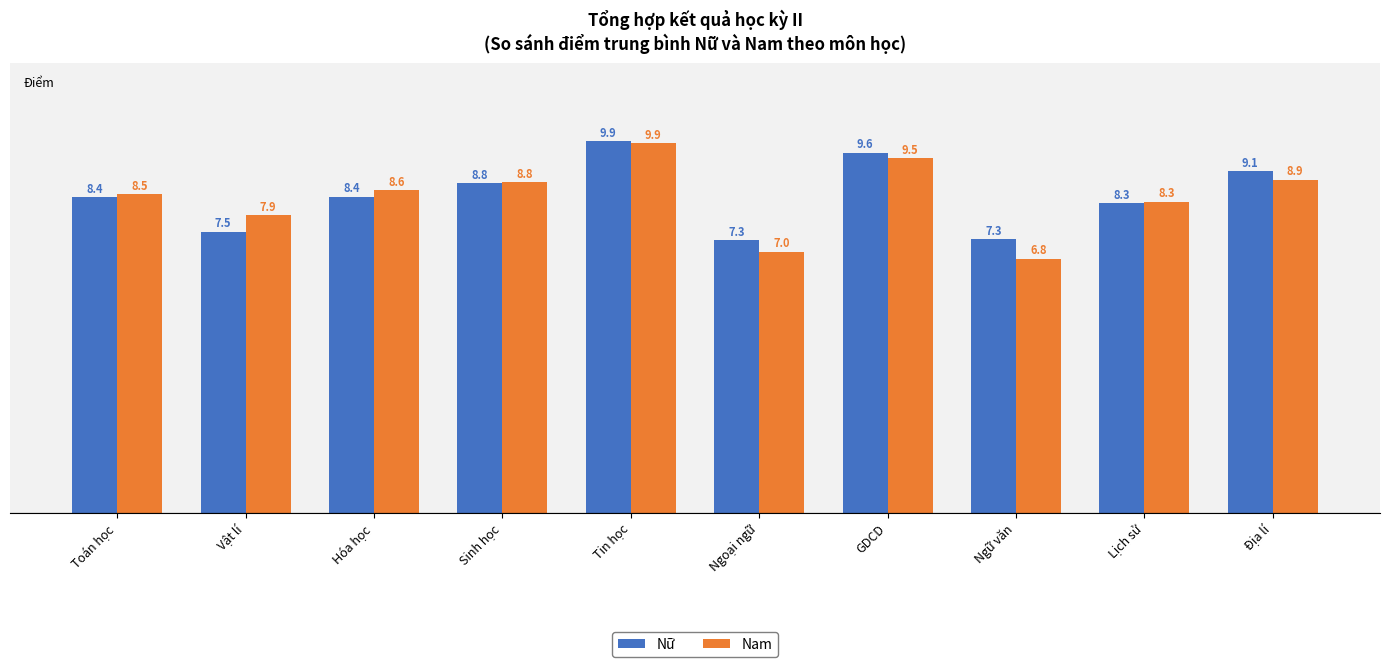

Are the bars grouped side by side (vs. stacked)?

Yes